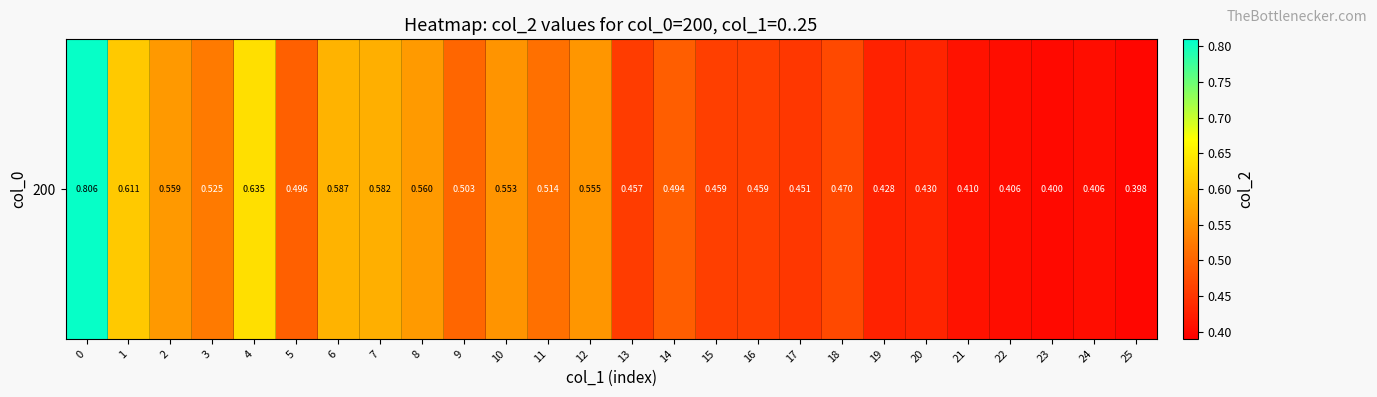

The chart shows a value of 0.1 at 19. True or false?

False